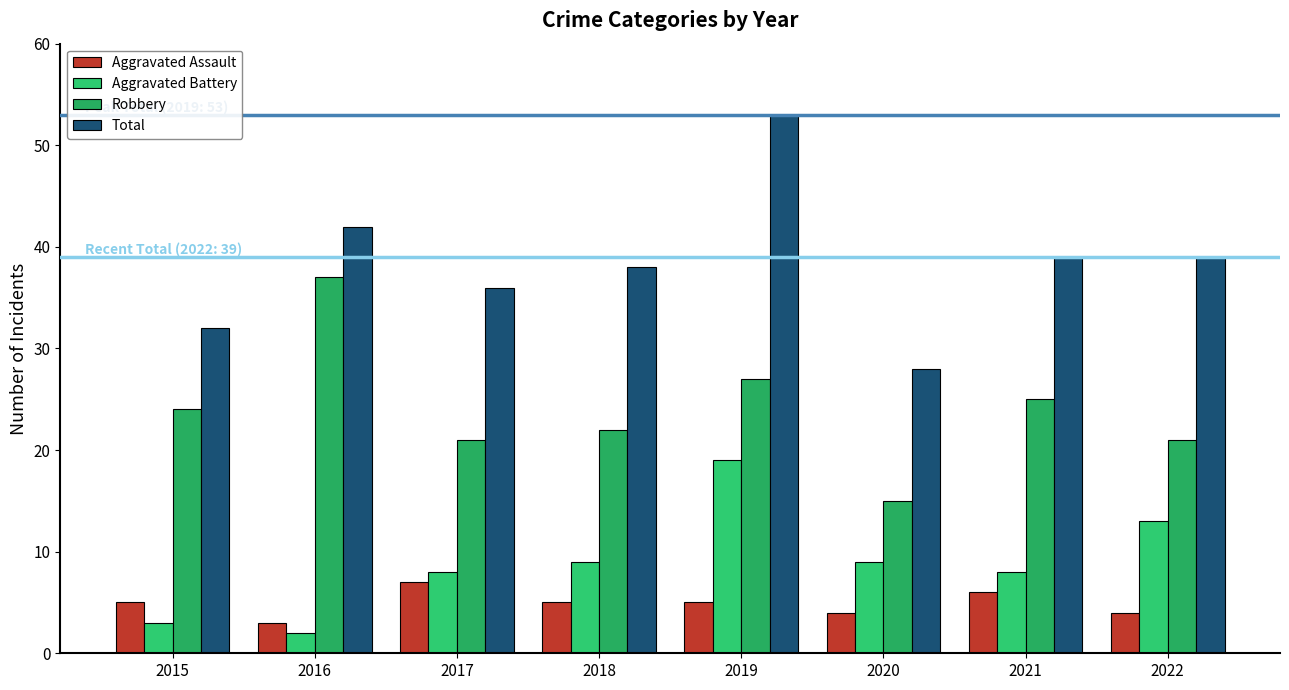

How many series are shown in this chart?

4